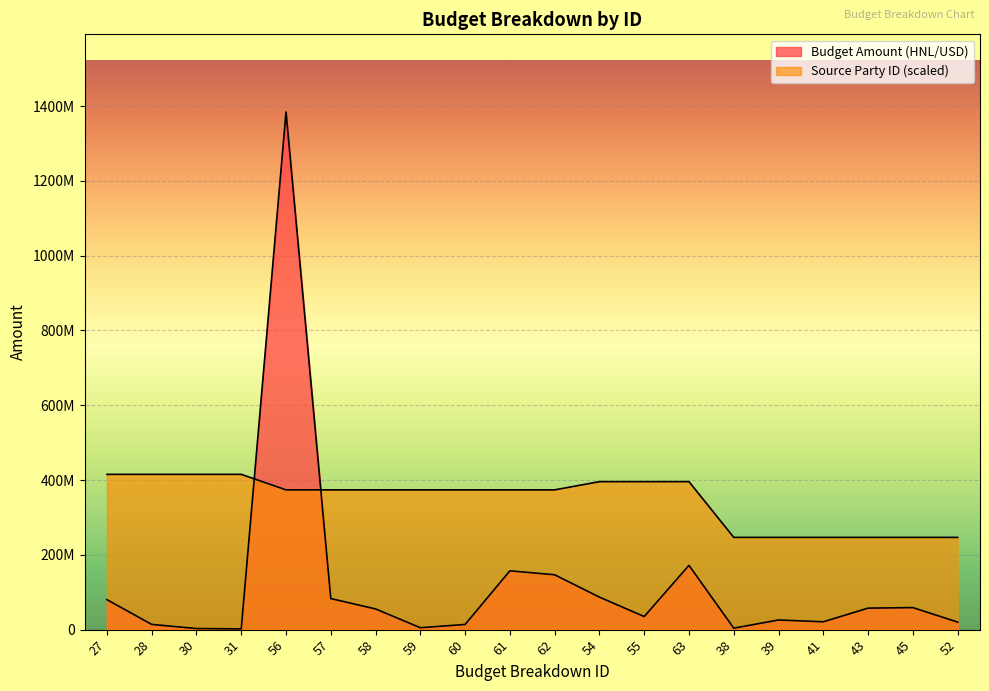

The value of Source Party ID at 27 is 197528633.1. True or false?

False